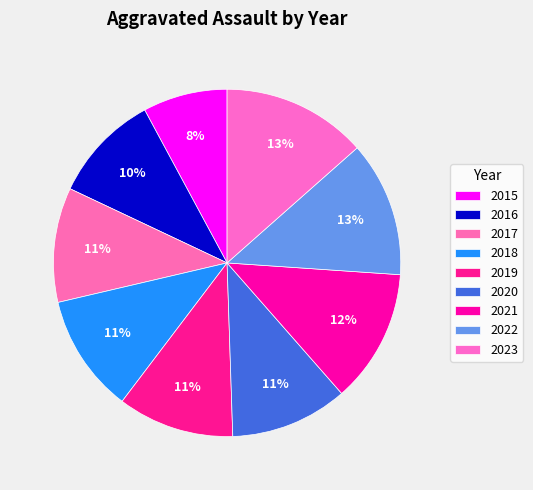

Which slice is the largest?

2023